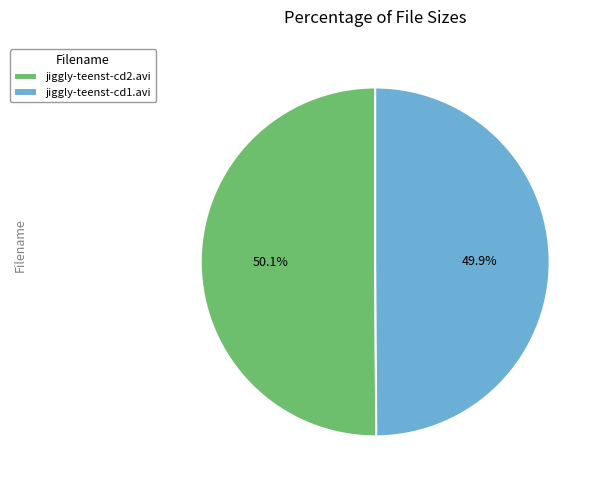

What is the ratio of the value at jiggly-teenst-cd2.avi to the value at jiggly-teenst-cd1.avi?

1.0